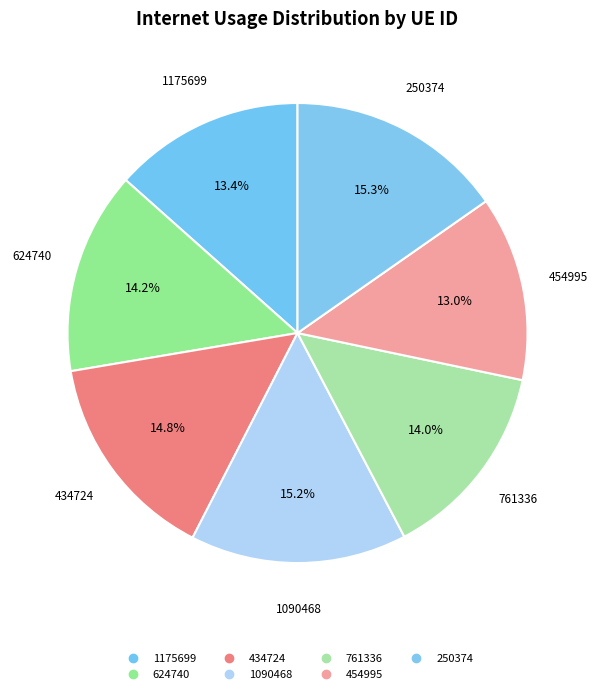

How many segments does this pie chart have?

7